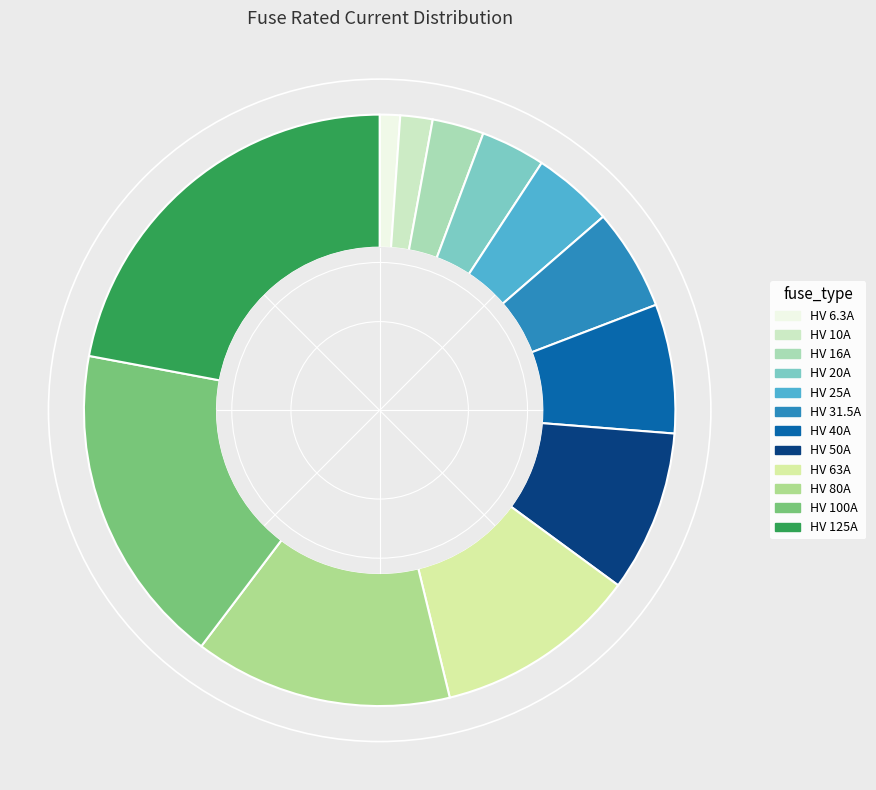

The HV 125A slice represents 10% of the pie. True or false?

False